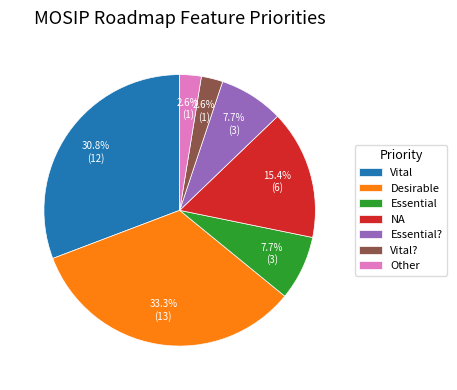

What percentage do Essential and Desirable together represent?

41.0%